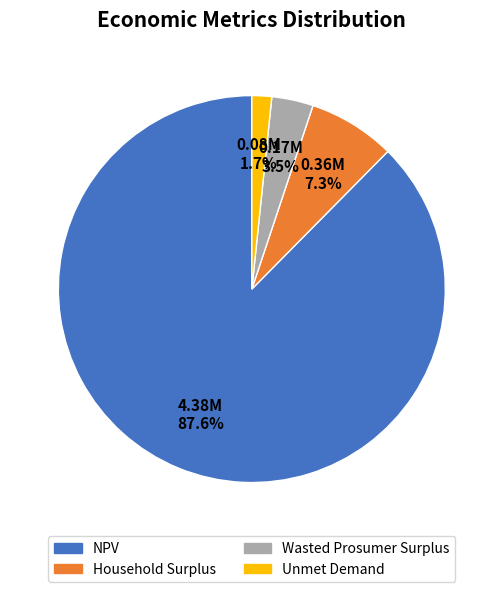

How many slices are in this pie chart?

4